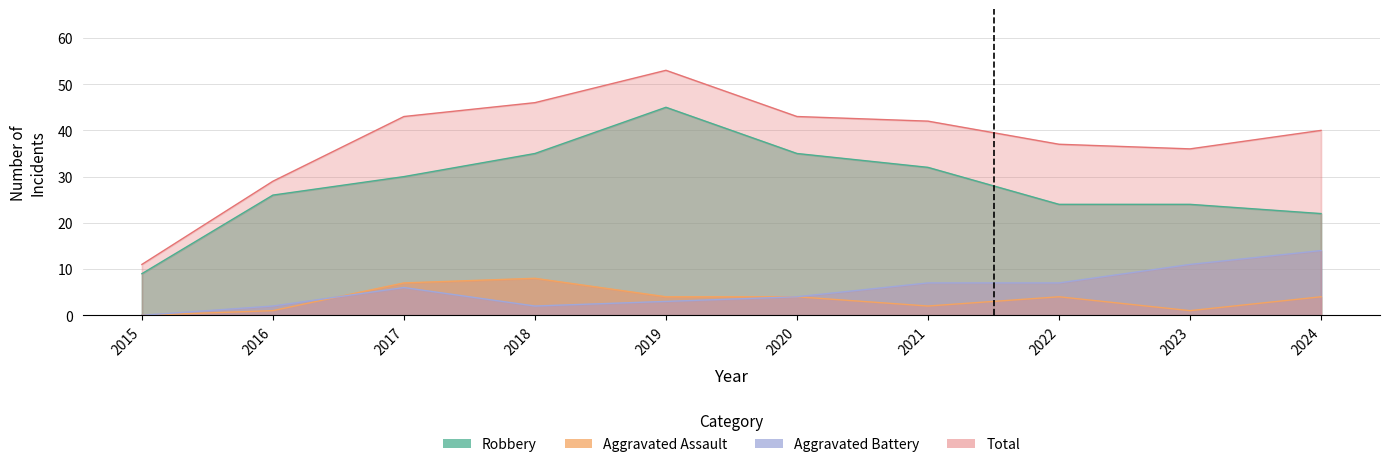

True or false: Robbery and Aggravated Battery intersect in this chart.

False